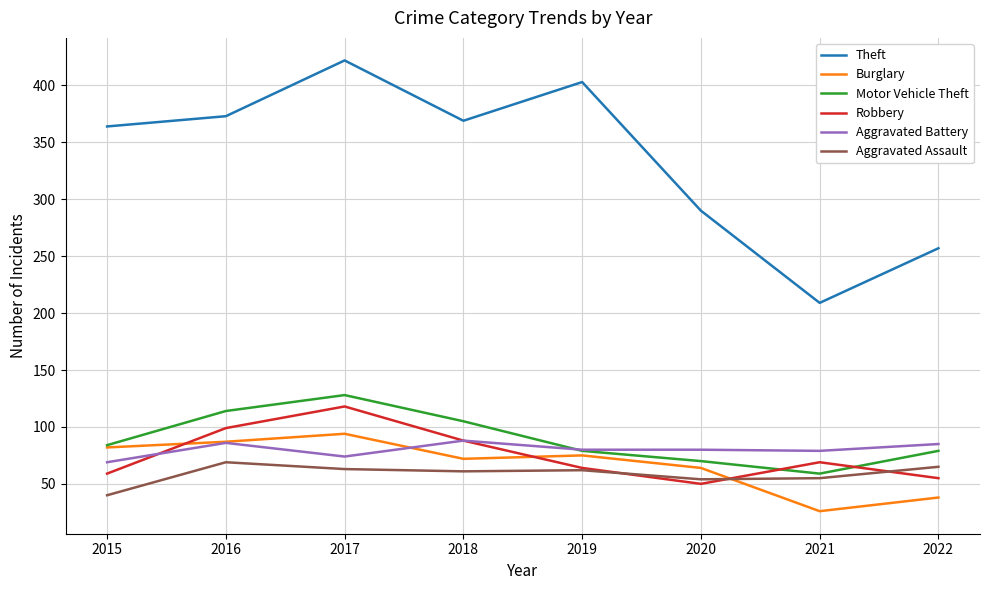

What are all the series names shown in the legend?

Theft, Burglary, Motor Vehicle Theft, Robbery, Aggravated Battery, Aggravated Assault